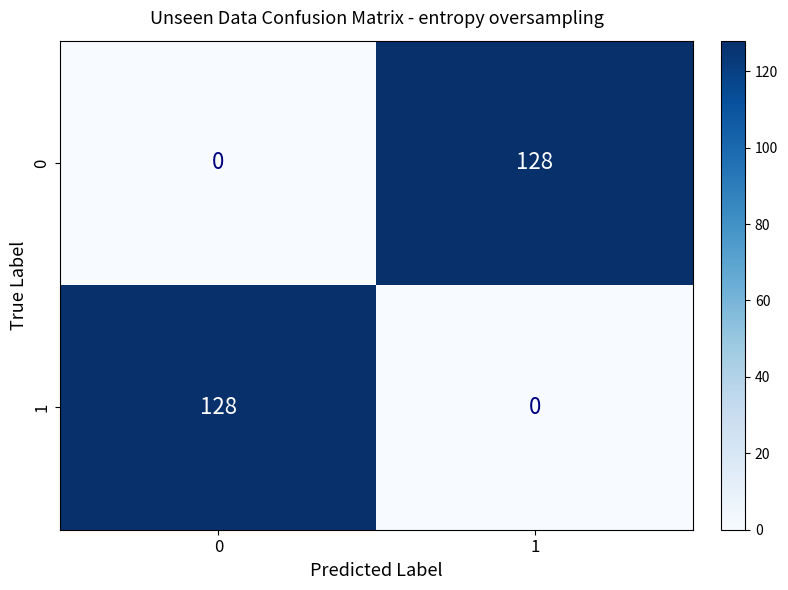

What is the difference between the highest and lowest values at 1?

128